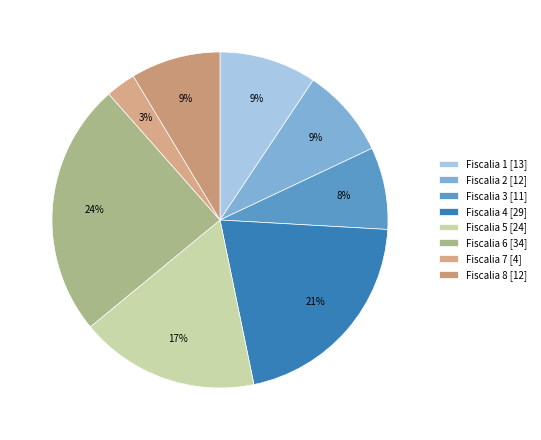

How many slices are in this pie chart?

8